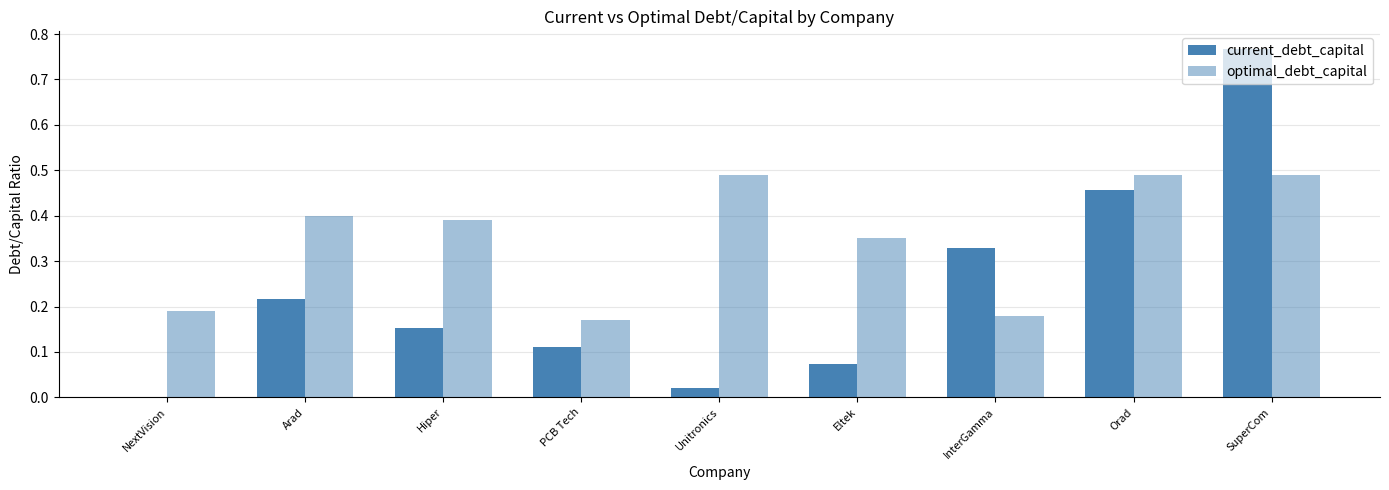

Count the number of data series in this chart.

2